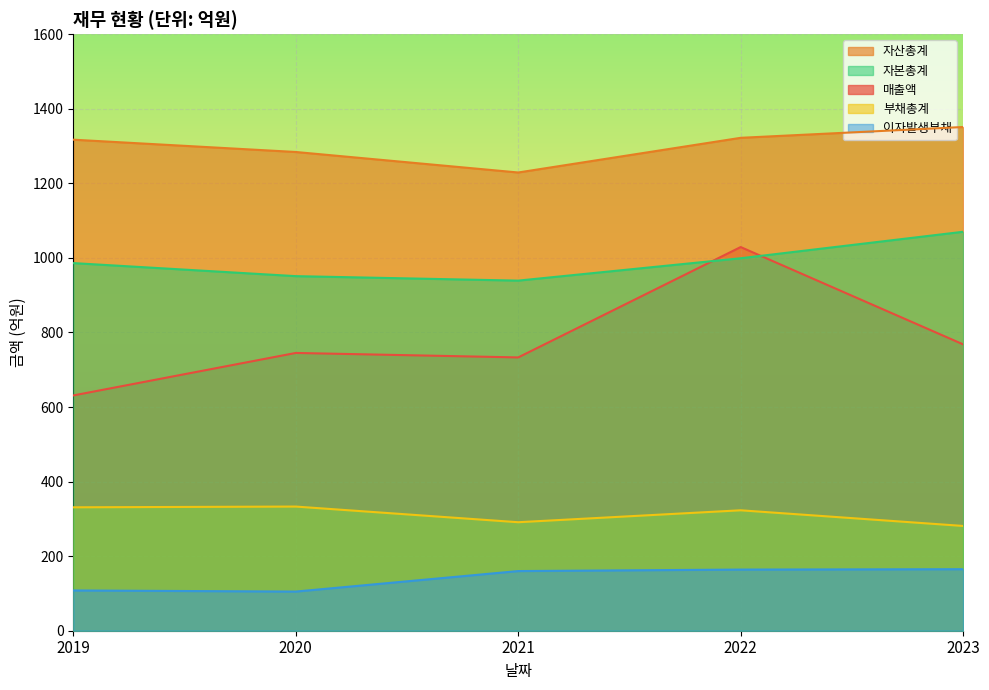

What is the sum of the 자본총계 values at 2019 and 2020?

1937